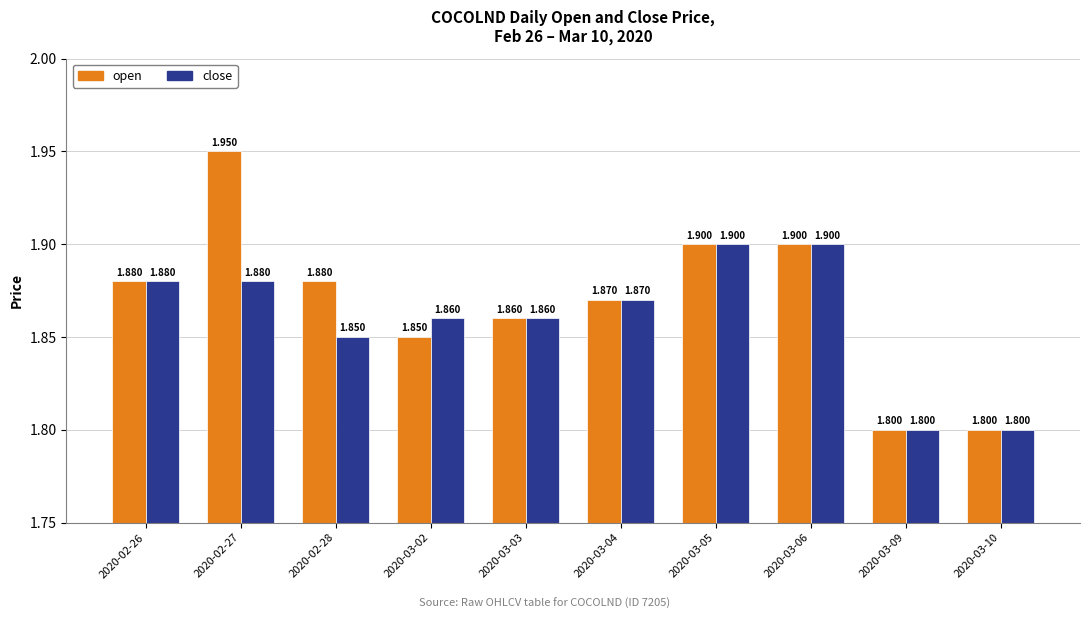

Which series has the largest range (max minus min)?

open